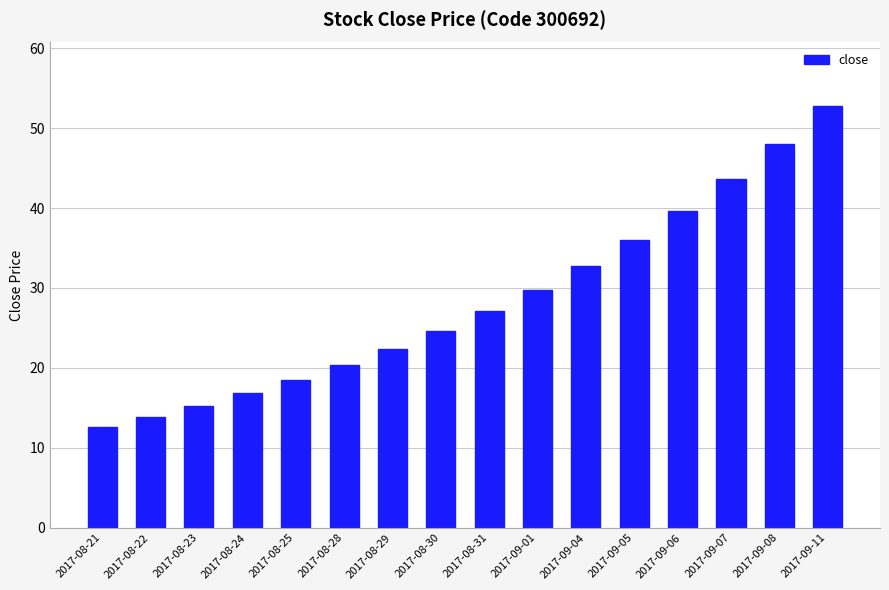

How many distinct data groups are displayed?

1